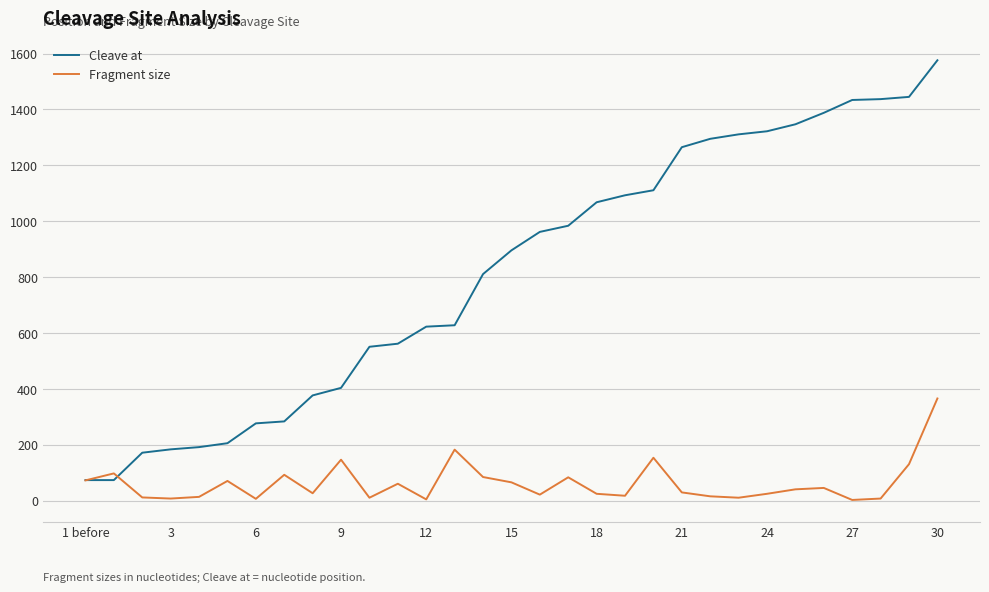

What is the greatest value displayed?

1576